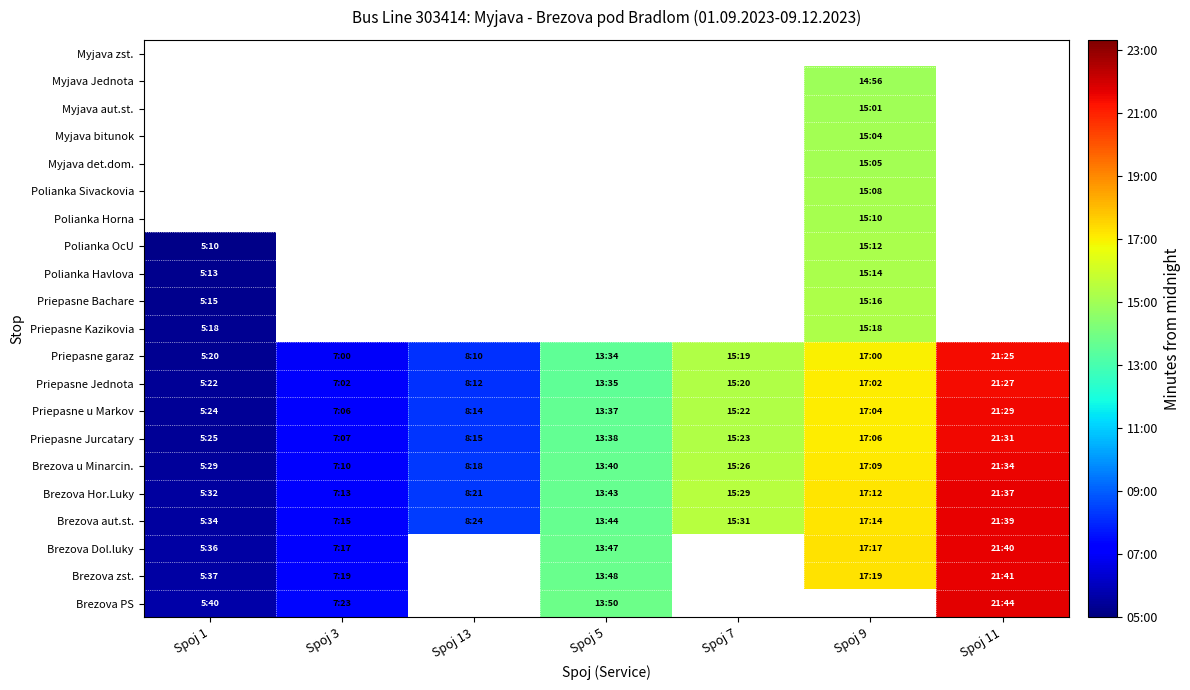

What is the maximum value for Brezova Dol.luky?

1300.0